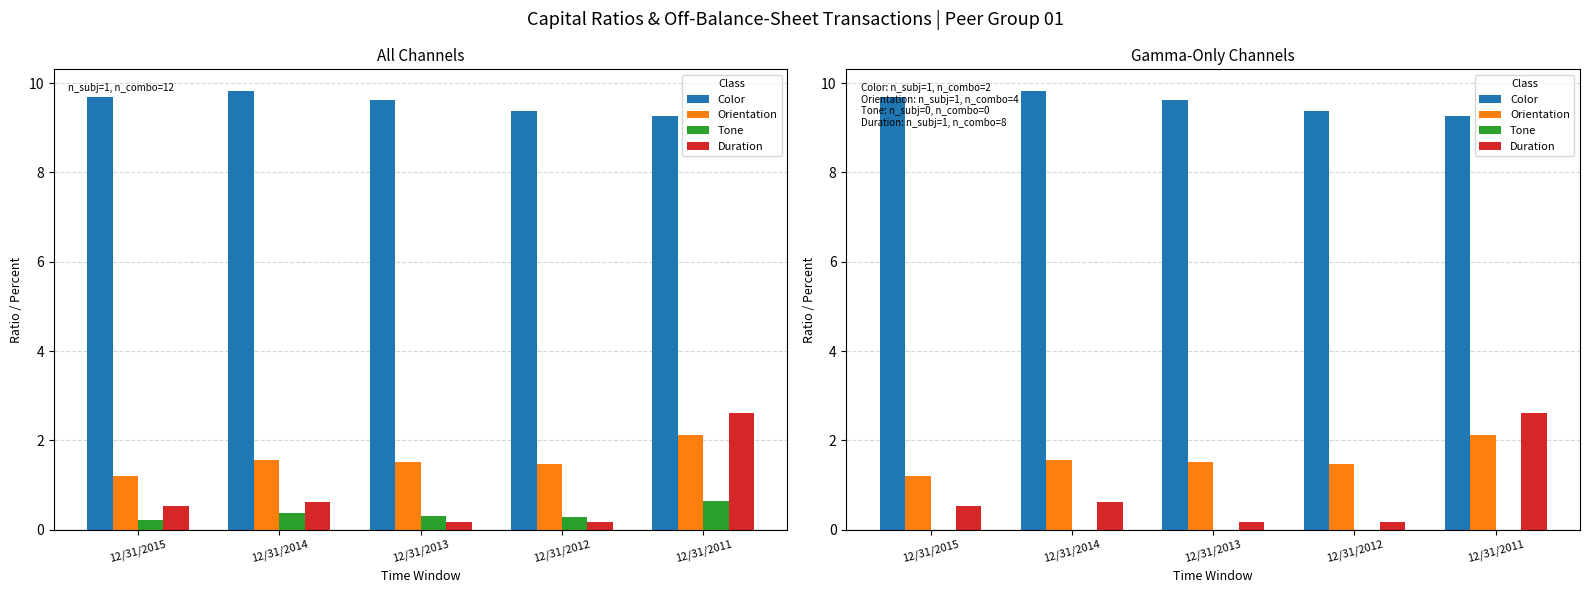

Is the value of Orientation at 12/31/2012 greater than the value of Color at 12/31/2014?

No